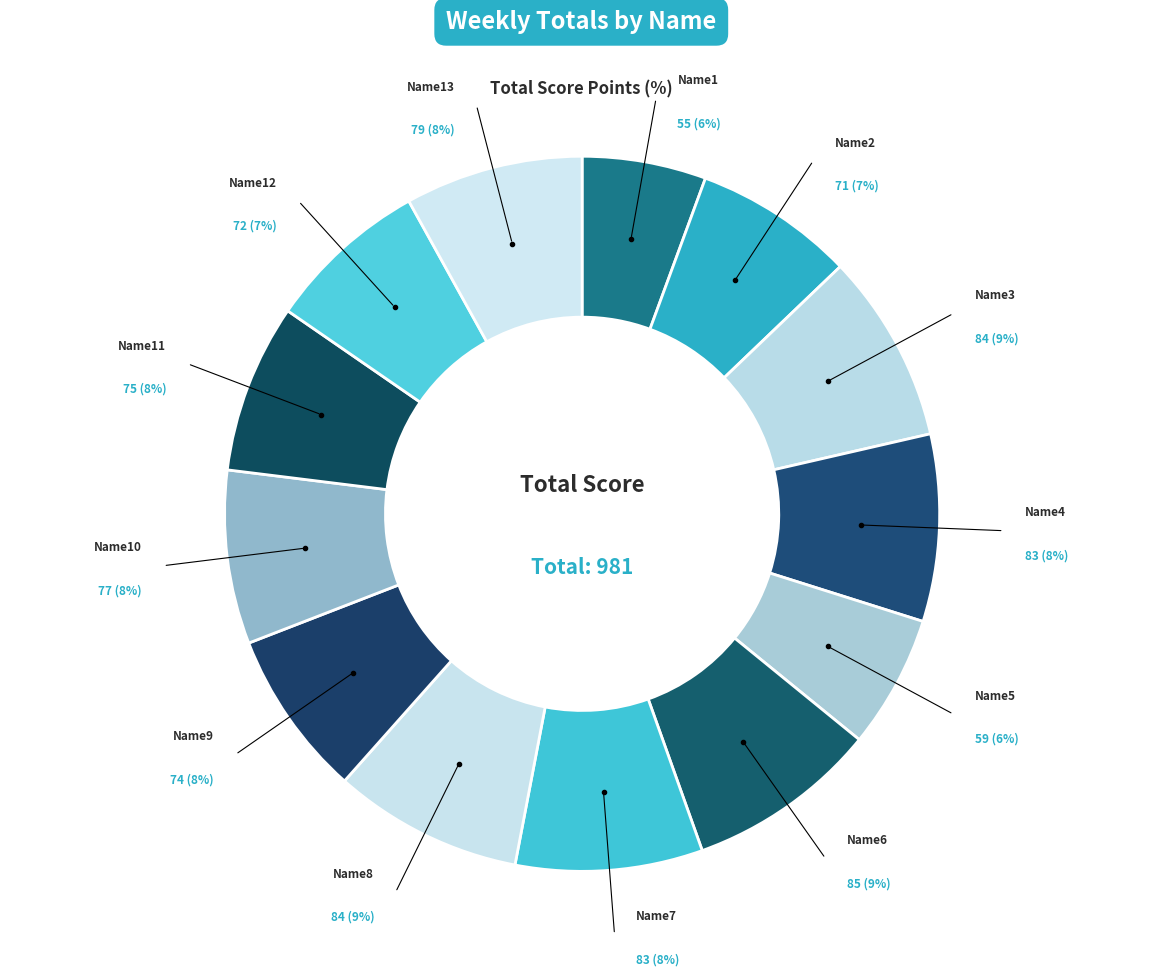

Which has a higher value, Name12 or Name1?

Name12